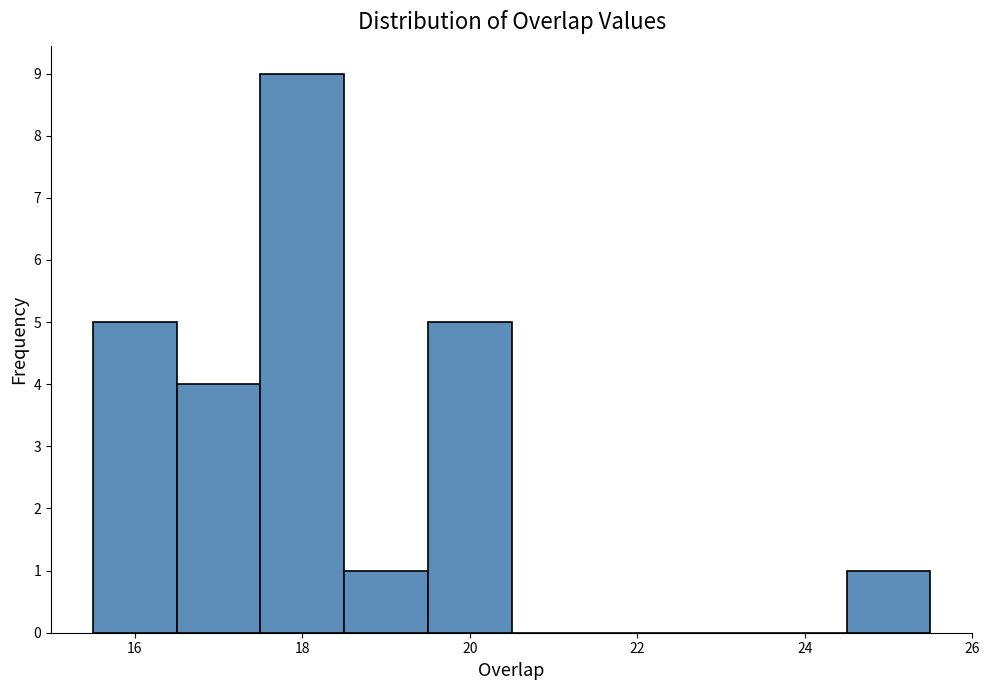

Reading left to right, transcribe this chart: for each bar, give the range it covers on the x-axis and its height. Neither the bar edges nor the heights are printed on the chart, so give them approximately, as read against the axes.

15.5 to 16.5: 5
16.5 to 17.5: 4
17.5 to 18.5: 9
18.5 to 19.5: 1
19.5 to 20.5: 5
20.5 to 21.5: 0
21.5 to 22.5: 0
22.5 to 23.5: 0
23.5 to 24.5: 0
24.5 to 25.5: 1